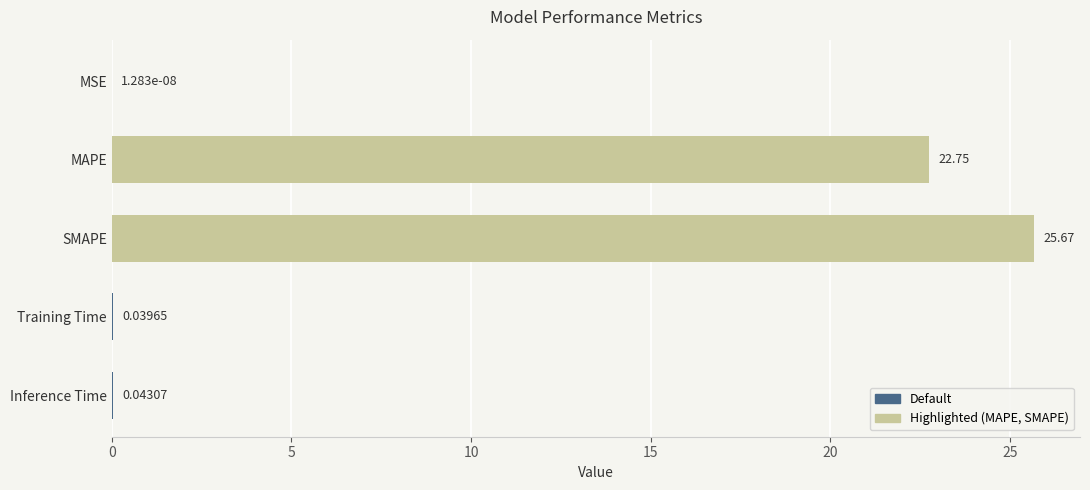

At which label is the value closest to 12?

MAPE